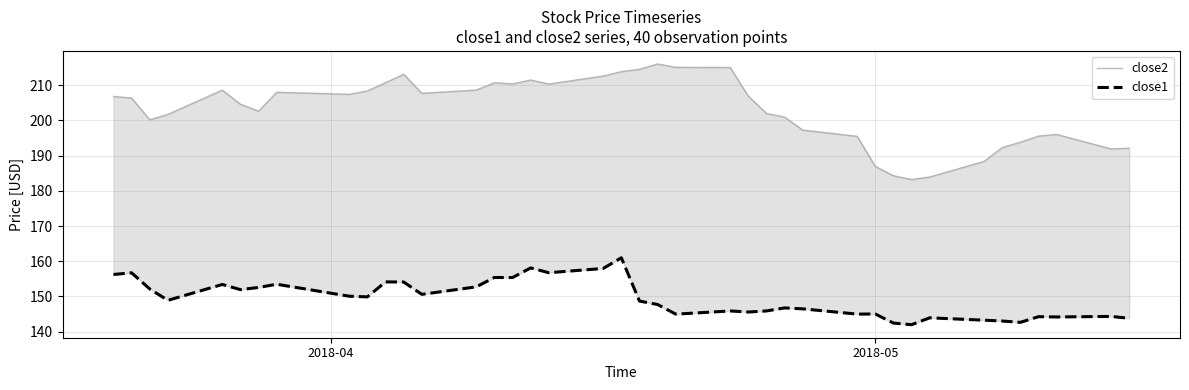

Which series has the largest total across all categories?

close2